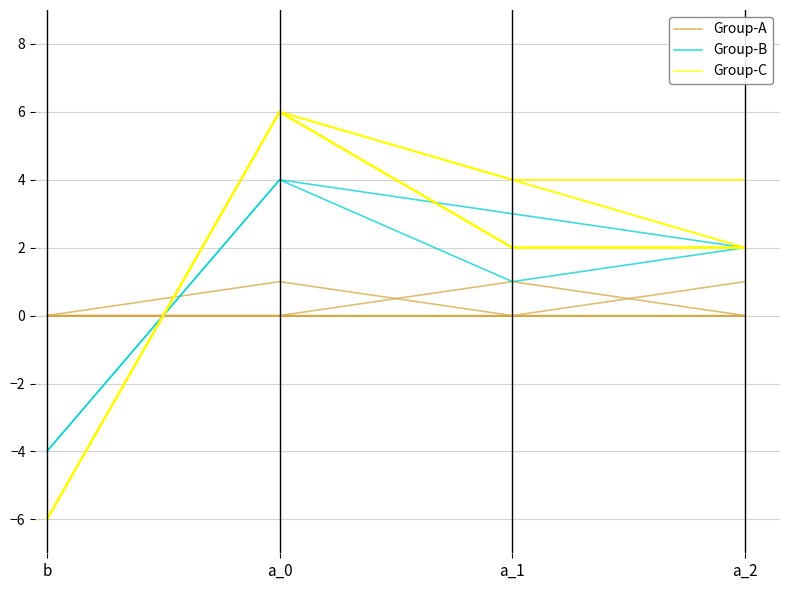

List the labels in order of Group-A value, smallest first.

b, a_0, a_1, a_2